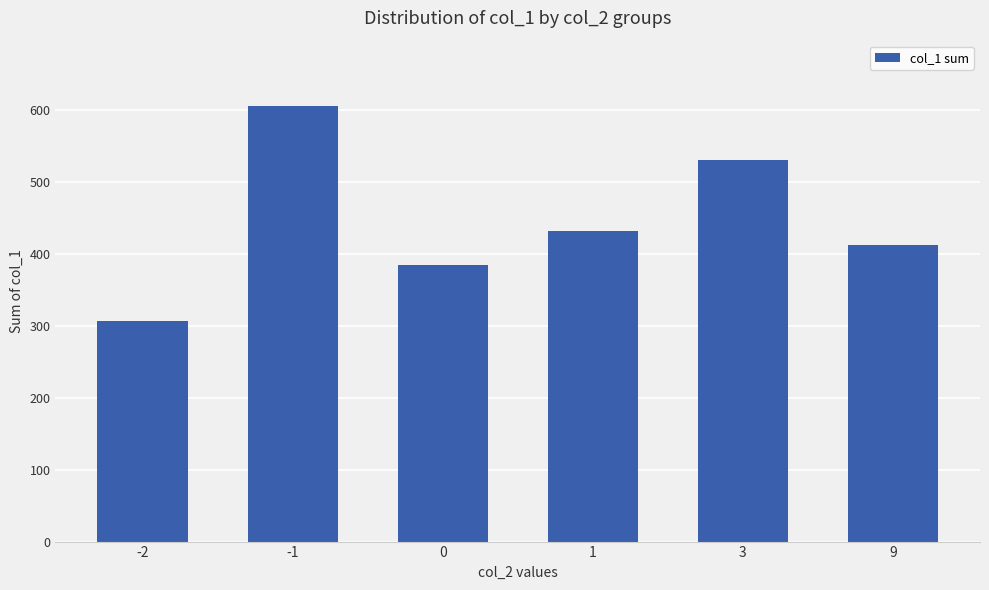

How many bars are there in total?

6